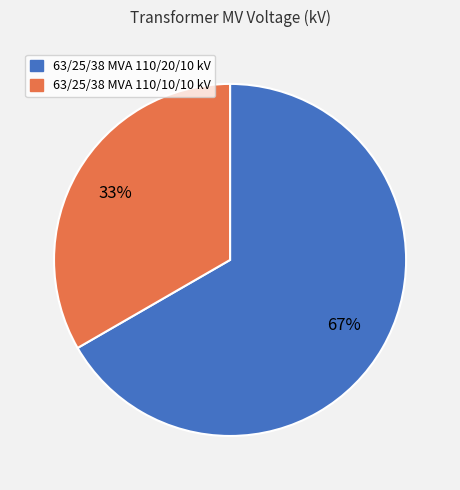

What percentage is the 63/25/38 MVA 110/20/10 kV slice, to the nearest percent?

67%